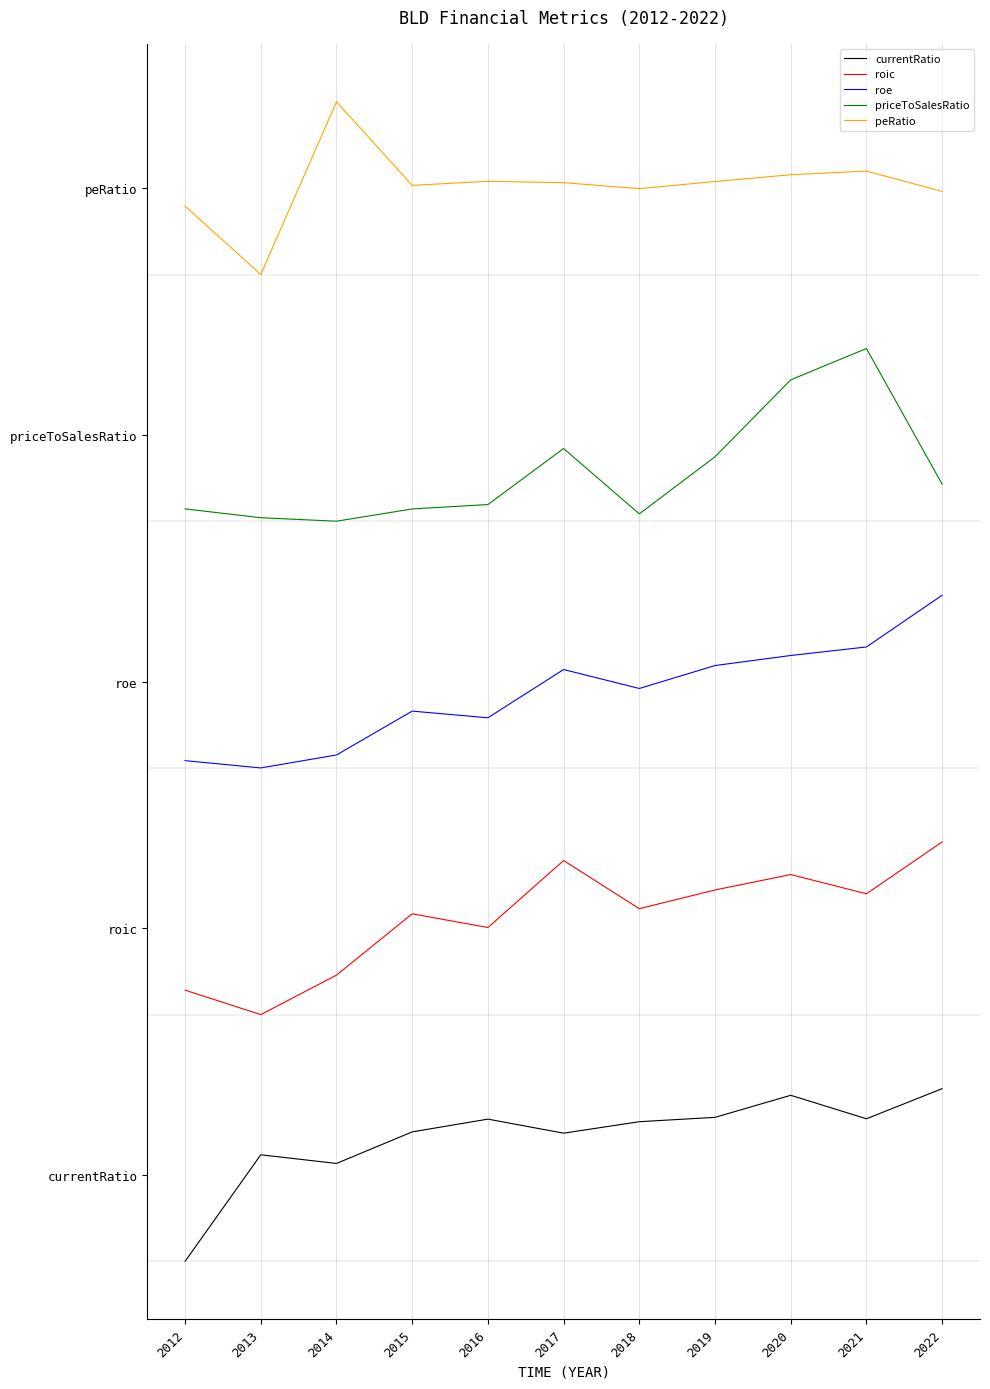

What is the value of the priceToSalesRatio point at the 3rd from the left?

3.0